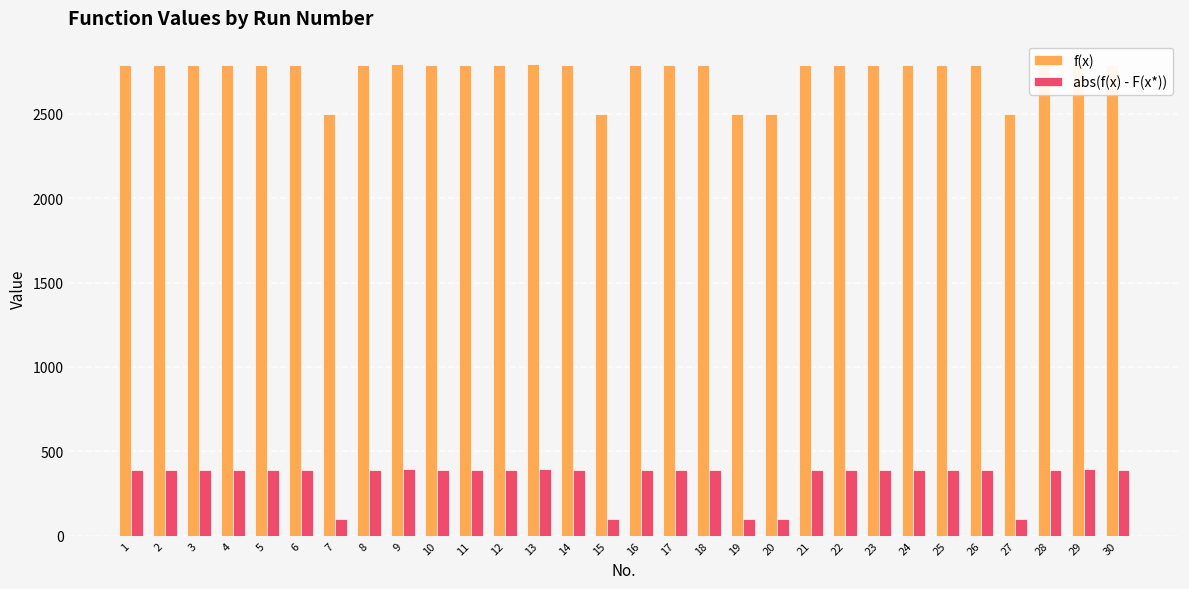

Which series has the largest total across all categories?

f(x)